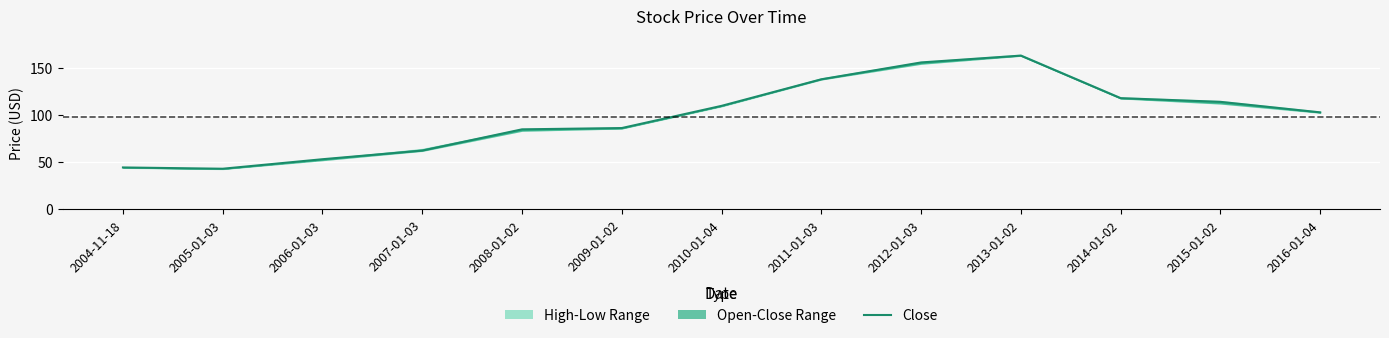

What is the difference between the maximum and minimum values?

120.1